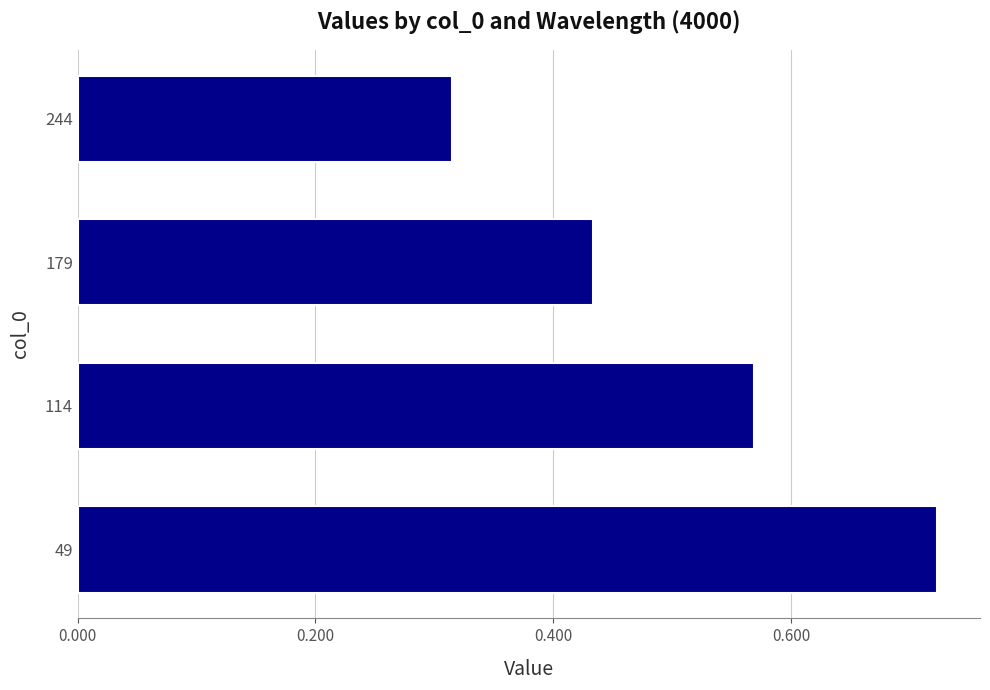

List the labels in order of value, smallest first.

244, 179, 114, 49